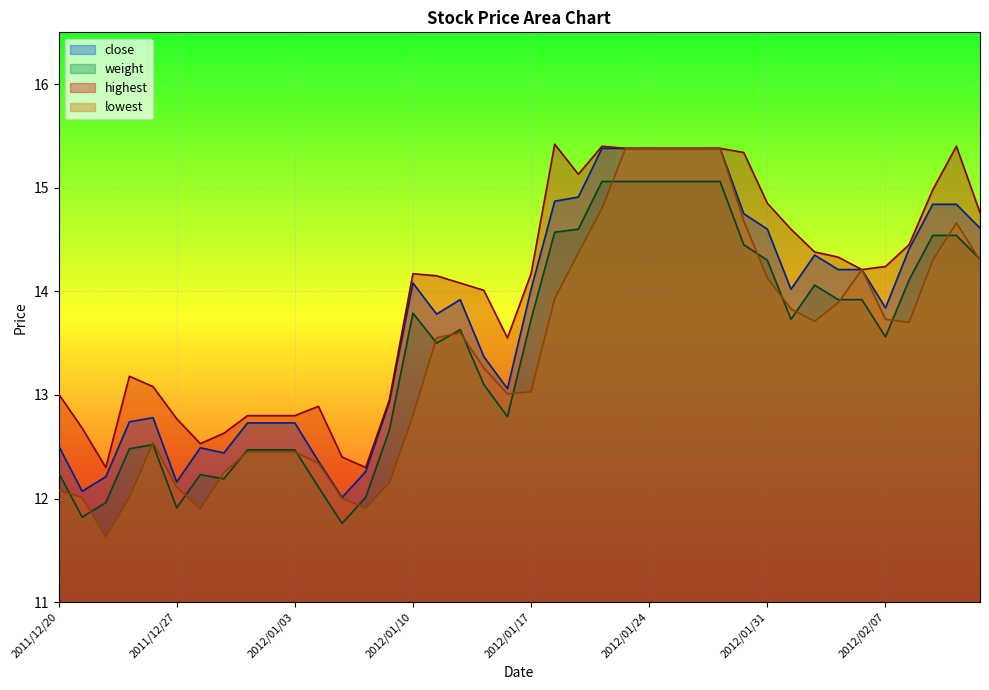

Rank the series at 2012/01/16 from lowest to highest value.

weight, lowest, close, highest